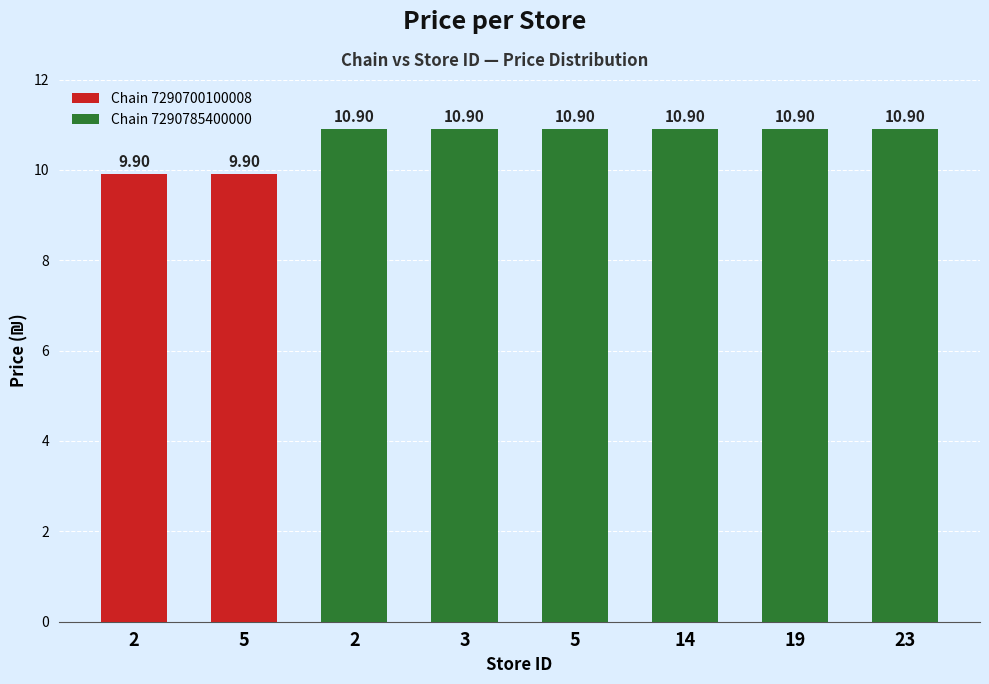

At which label does the data first exceed 10?

2